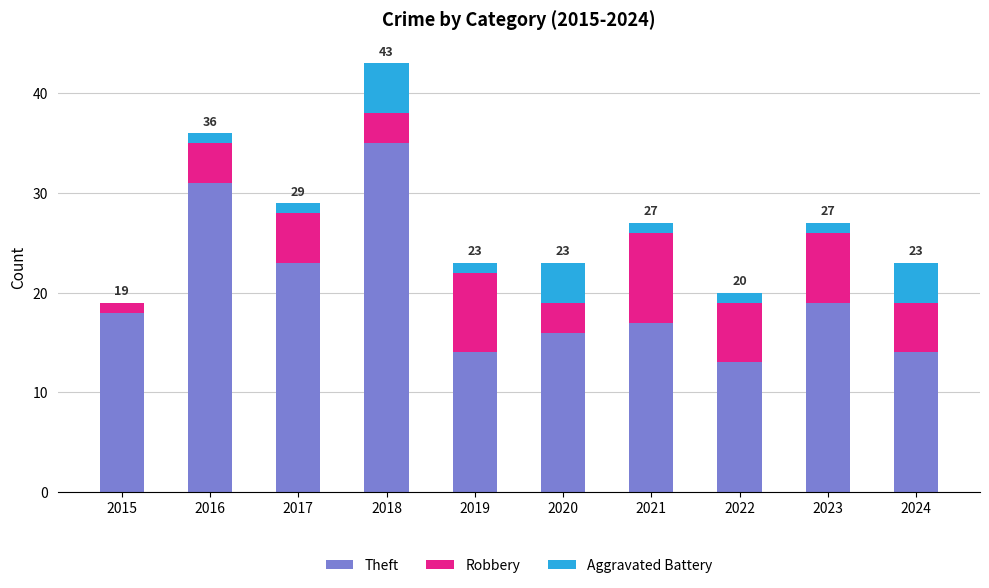

What is the approximate value of Theft at 2017?

23